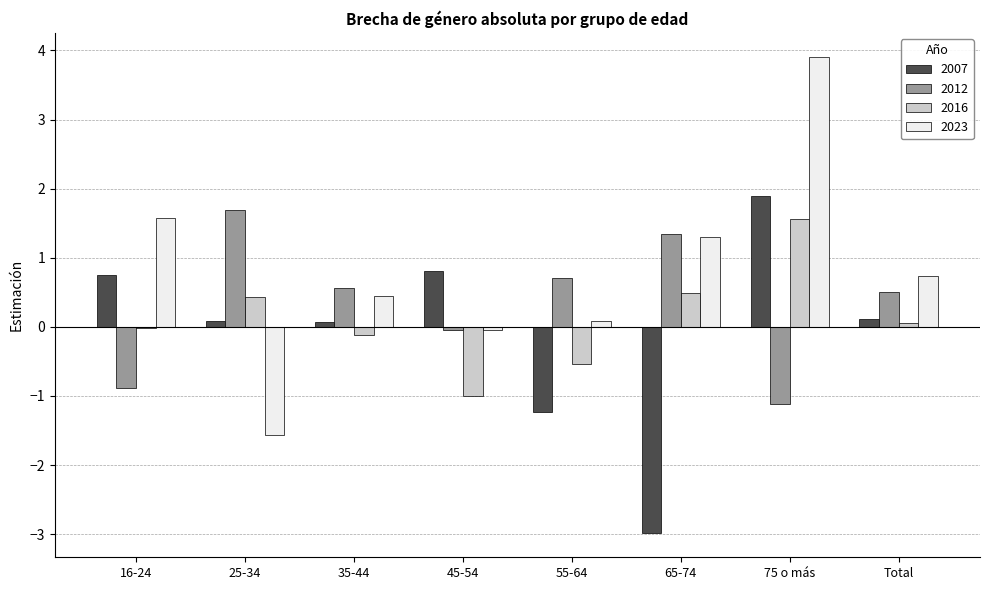

Is it true that 2016 equals 0.1 at 65-74?

False